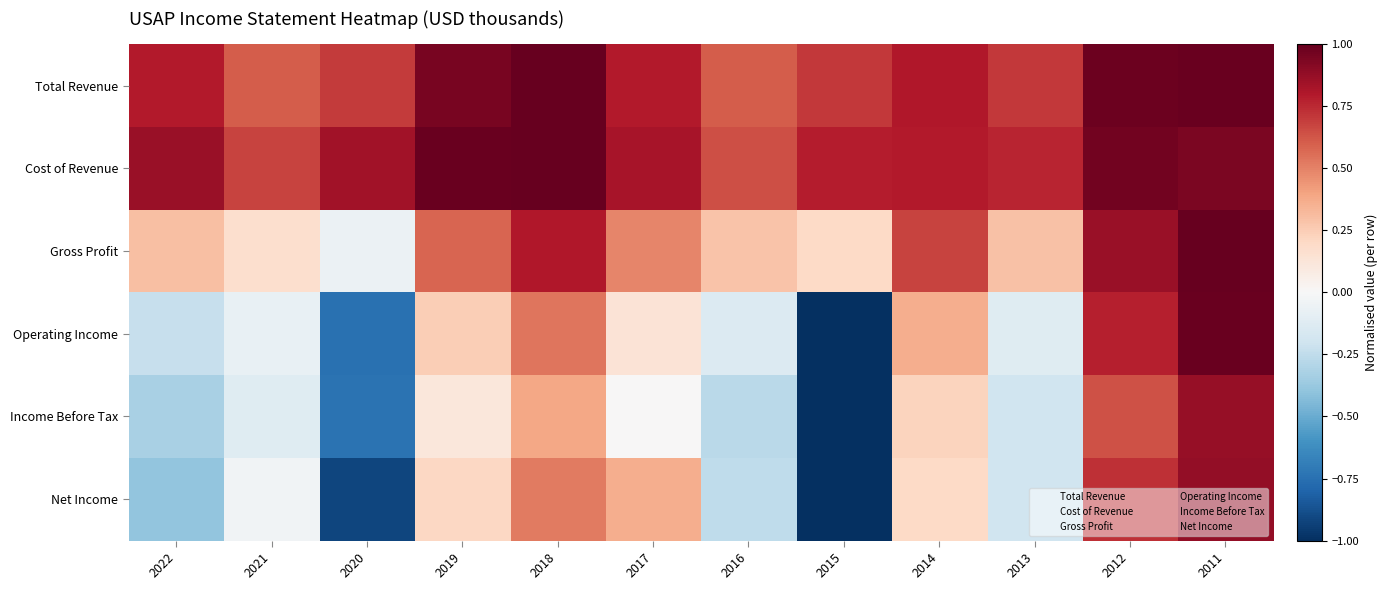

What is the spread (max minus min) of values at 2020?

1.8